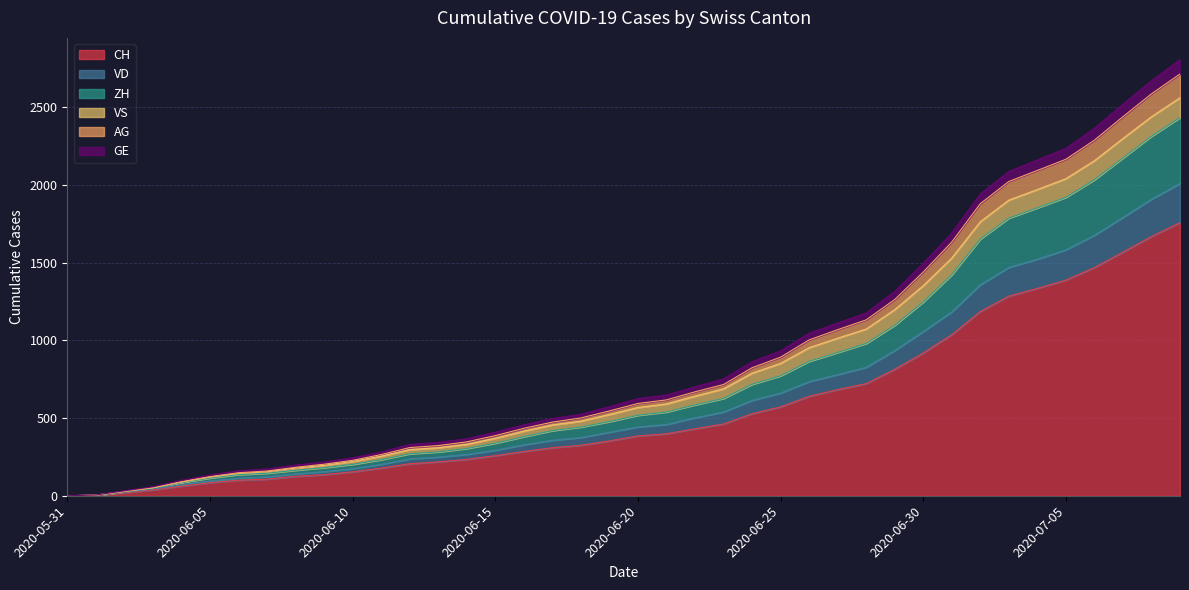

How many values in GE are above zero?

39